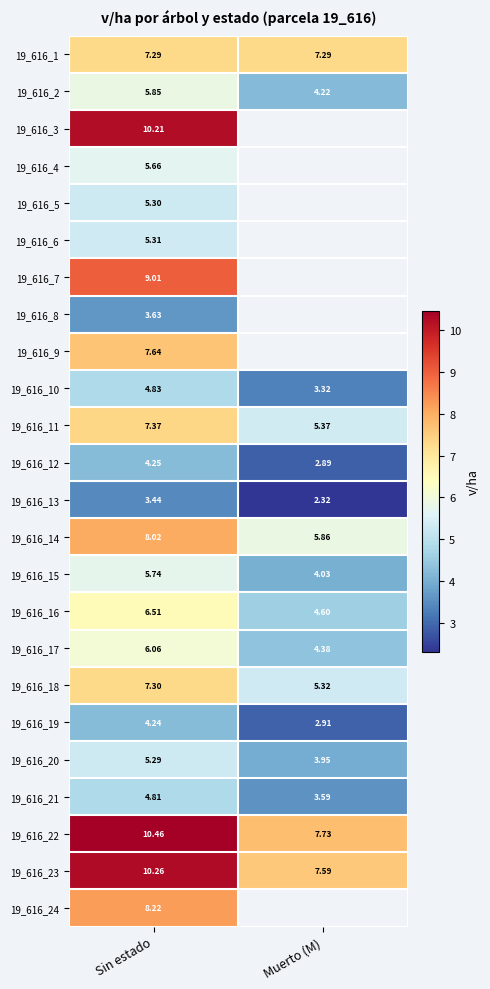

Is the value of 19_616_15 at Muerto (M) greater than the value of 19_616_18 at Muerto (M)?

No